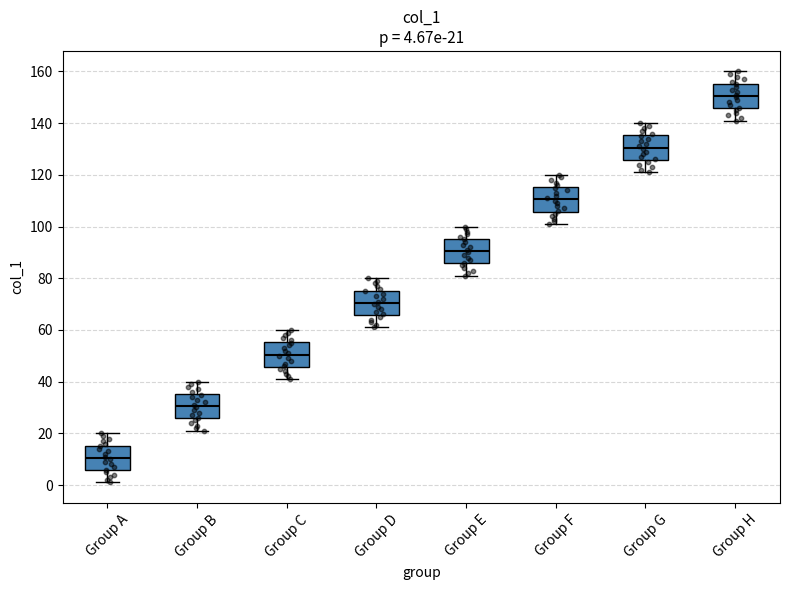

Which box has the highest median line?

Group H